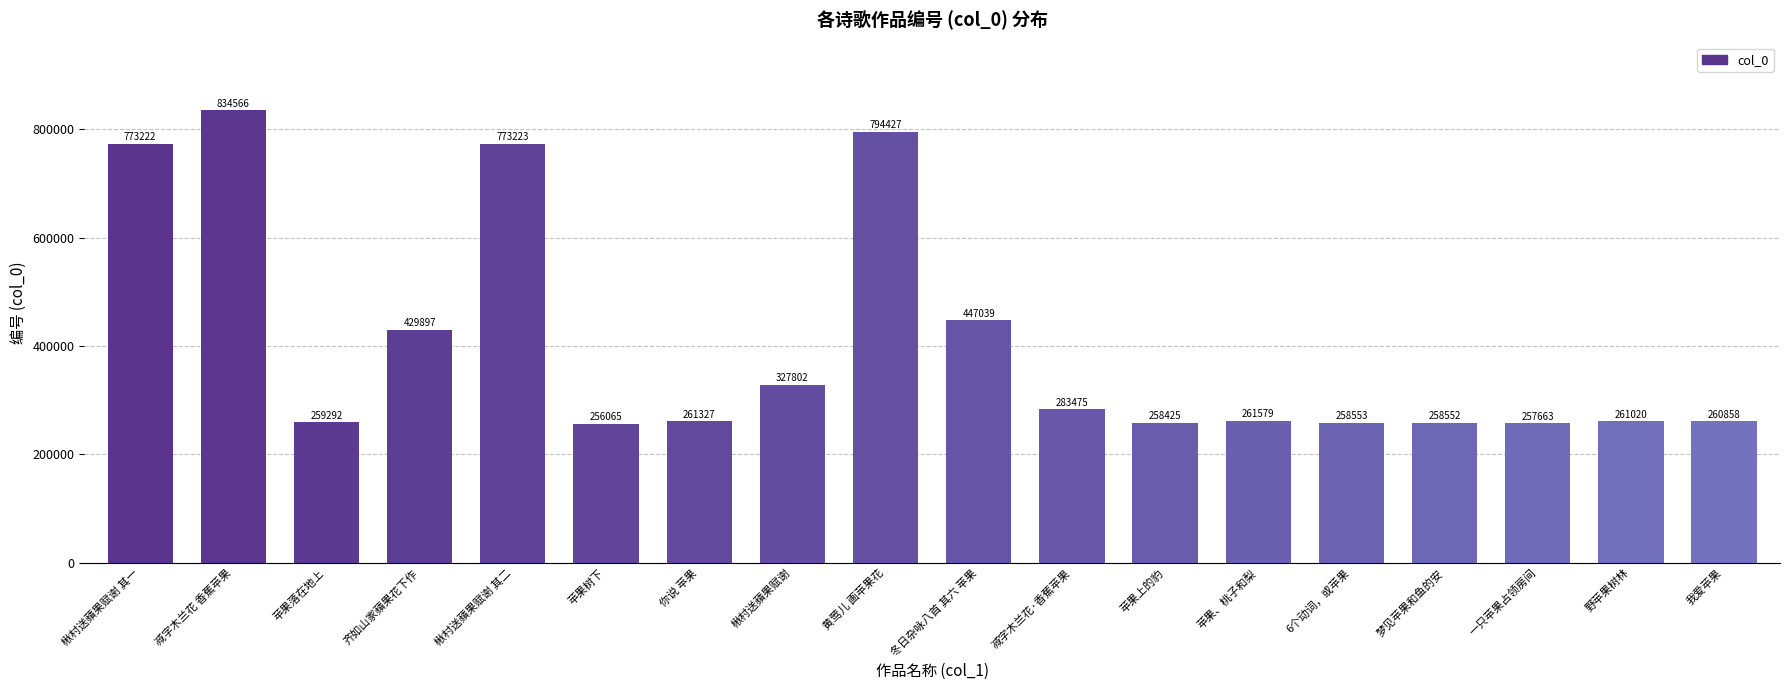

What is the change in value from 楸村送蘋果赋谢 to 冬日杂咏八首 其六 苹果?

+119237